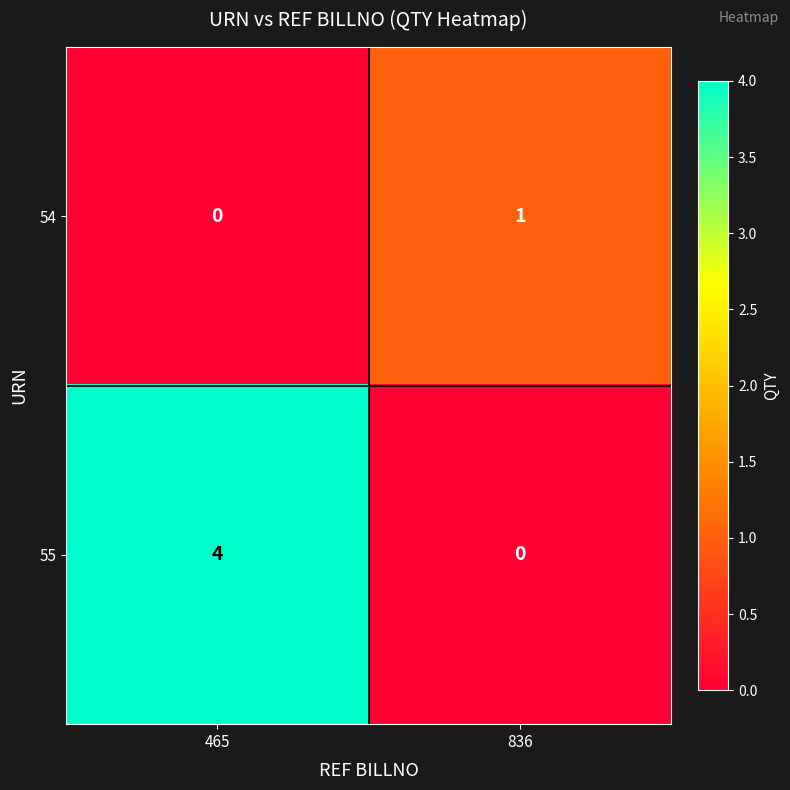

What is the total value across all series at 836?

1